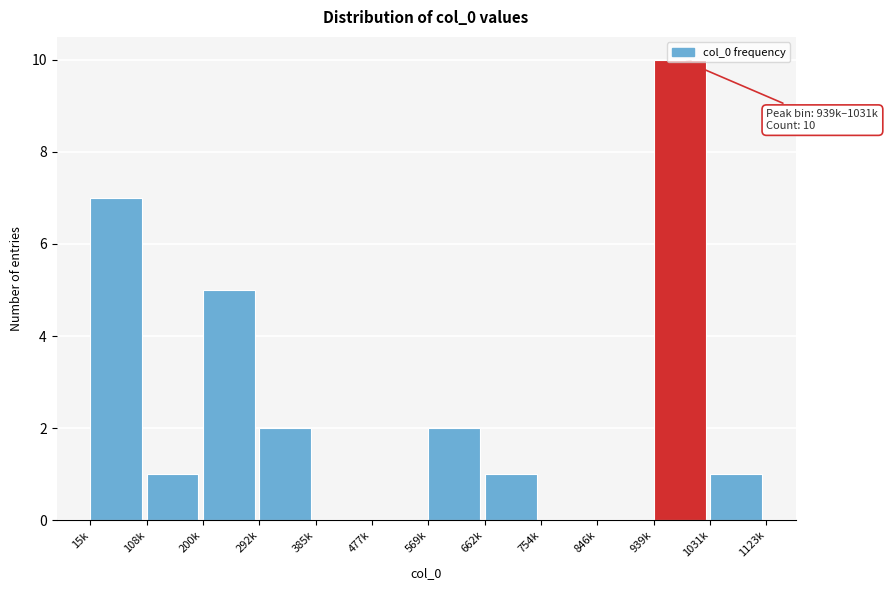

What is the change in value from 15k to 662k?

-6